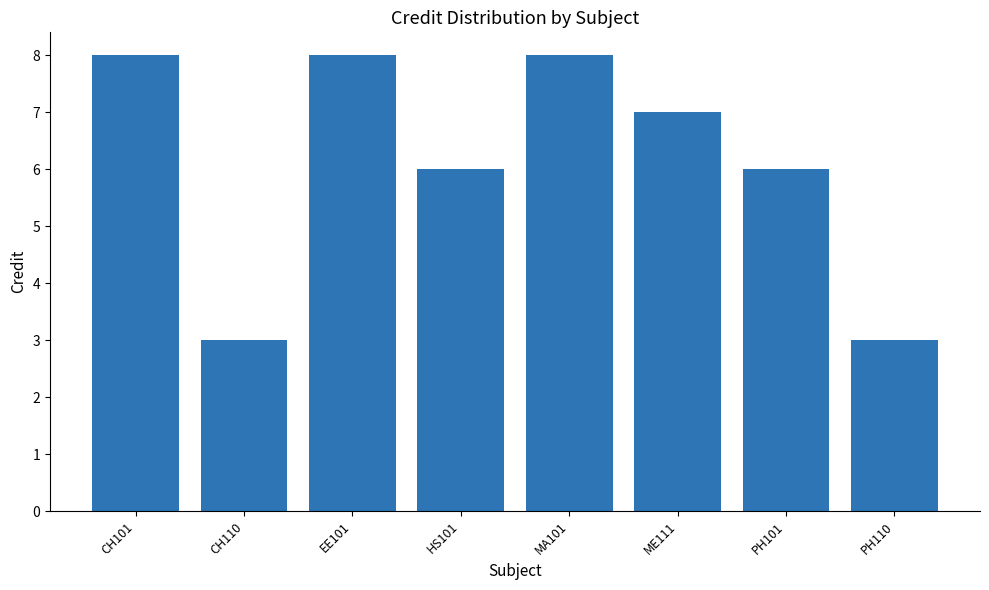

Count the values in the range 6 to 8.

6